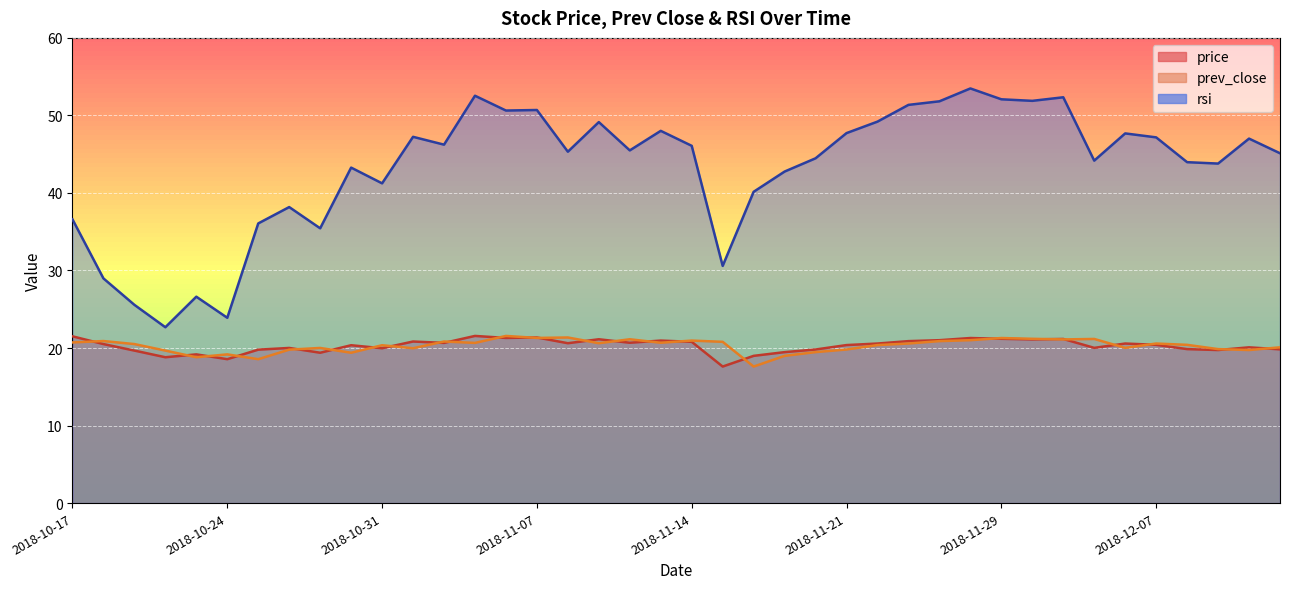

The rsi series shows 48.0 at 2018-10-18. True or false?

False